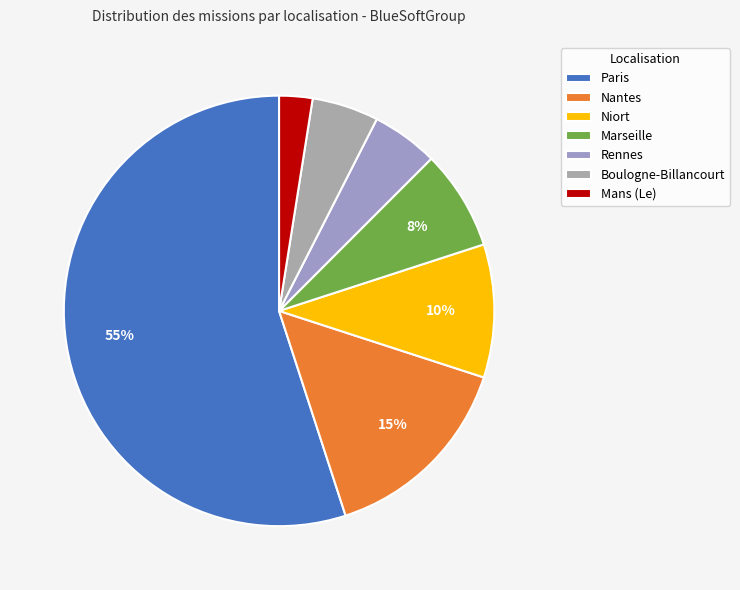

Rank the categories by value from lowest to highest.

Mans (Le), Rennes, Boulogne-Billancourt, Marseille, Niort, Nantes, Paris